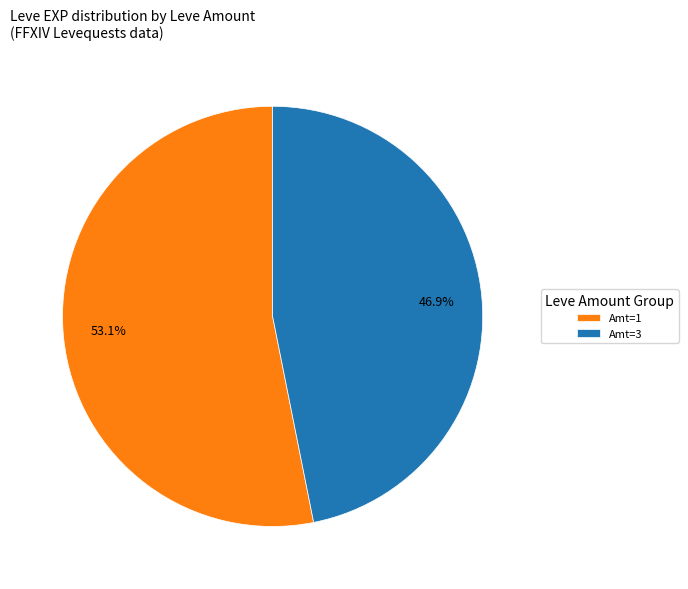

Do 46.9% and 53.1% together represent more than half of the pie?

Yes